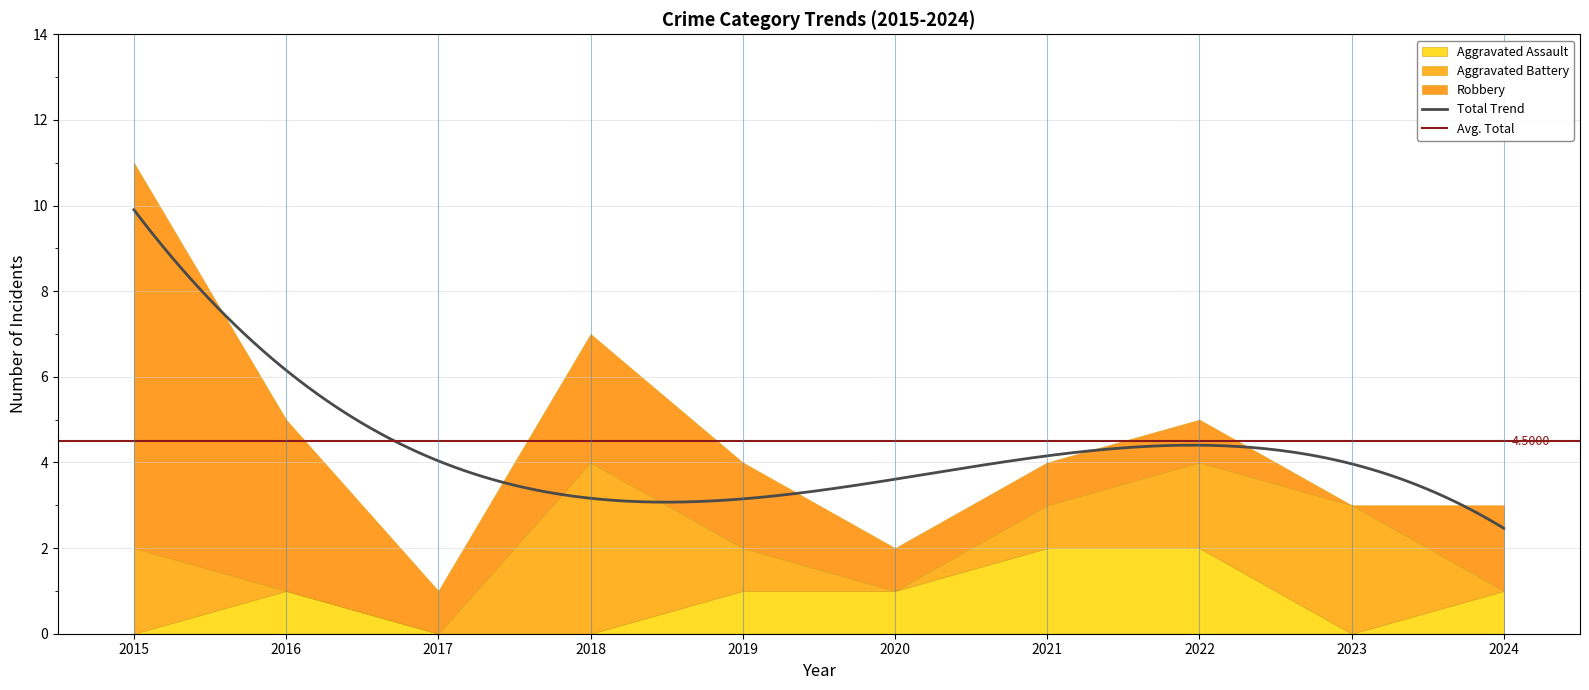

Rank the series by their maximum value, from lowest to highest.

Aggravated Assault, Aggravated Battery, Robbery, Total